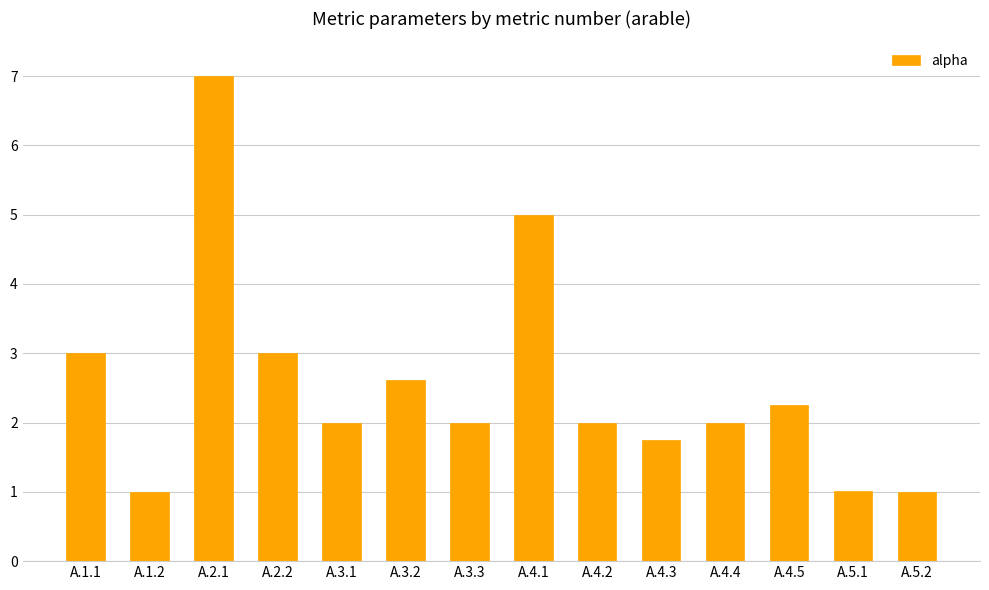

What is the difference between the values at A.2.1 and A.4.2?

5.0